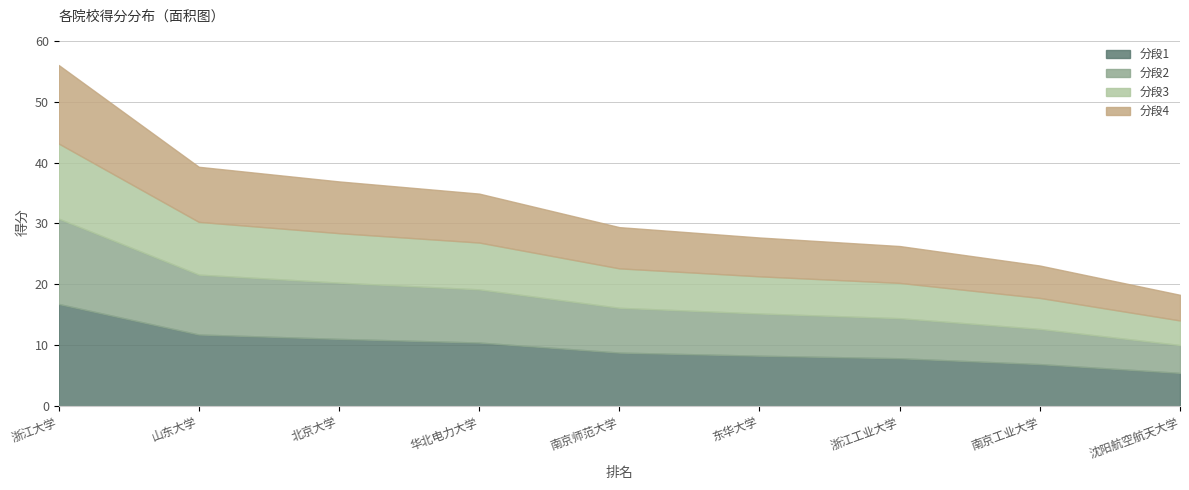

What is the value of the 3rd point from the left?

36.9